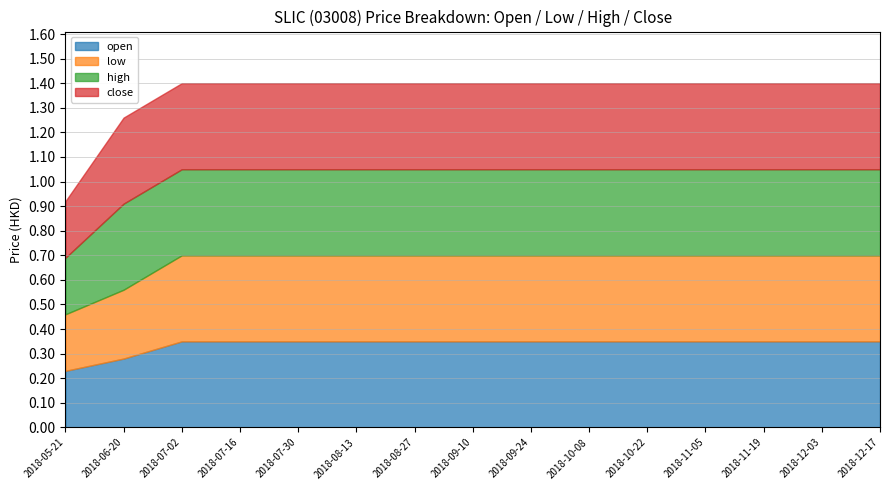

What is the highest value of the open series?

0.3